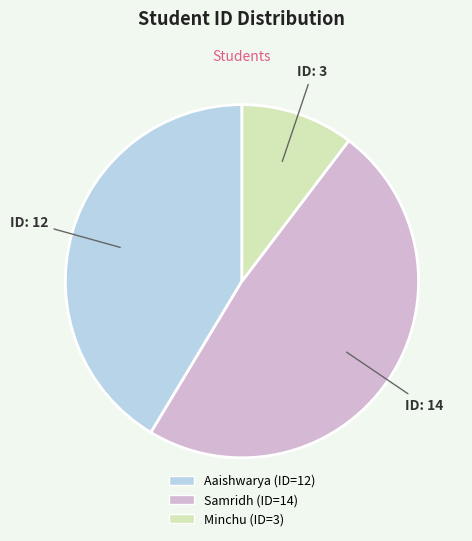

How many slices are in this pie chart?

3